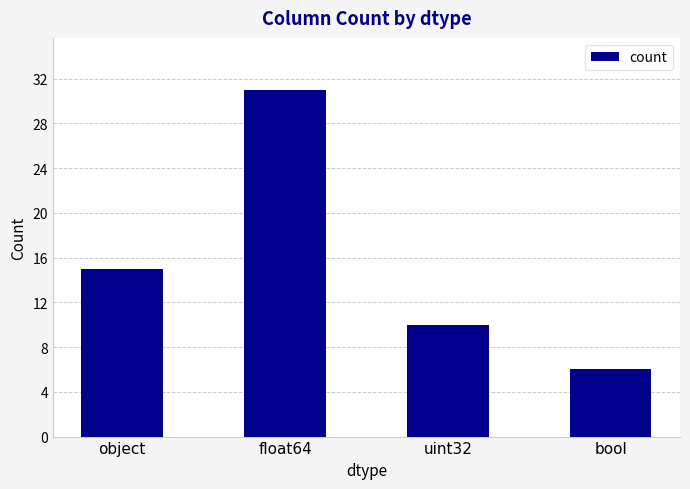

True or false: the data shows 4 at uint32.

False